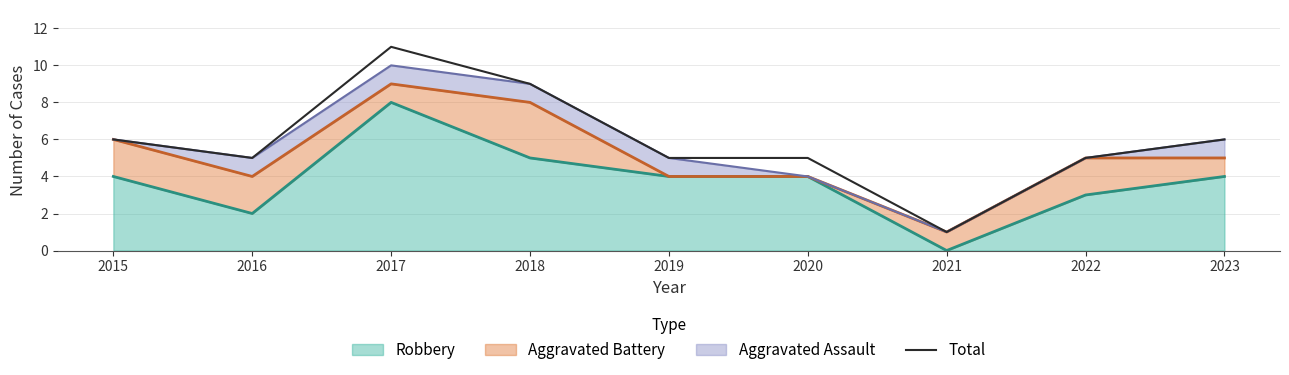

Is it true that the value at 2019 is 3?

False